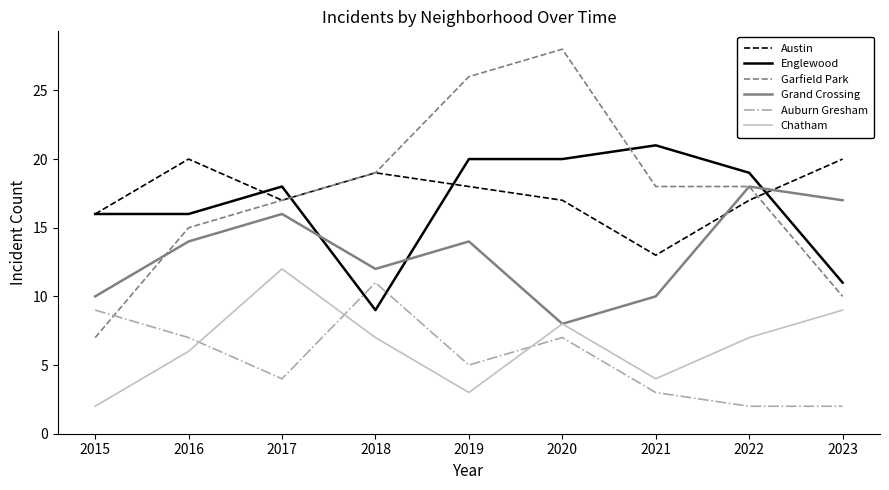

At which category is the sum across all series the highest?

2020